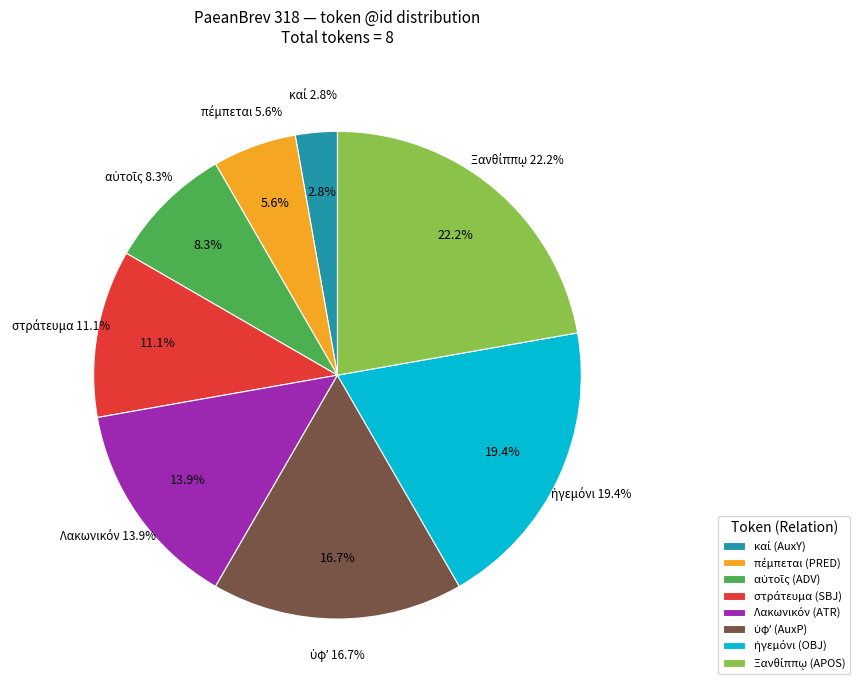

To the nearest percent, what is the difference between the ὑφʼ (AuxP) and Λακωνικόν (ATR) slice percentages?

3%